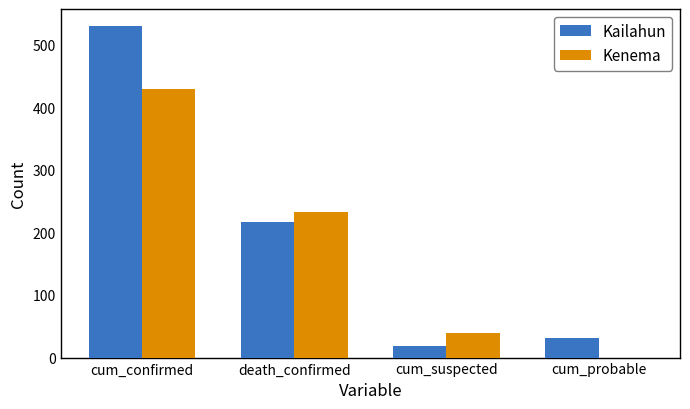

Reading left to right, list all the values displayed in this chart.

Kailahun: cum_confirmed=530	death_confirmed=216	cum_suspected=18	cum_probable=32
Kenema: cum_confirmed=429	death_confirmed=232	cum_suspected=39	cum_probable=0